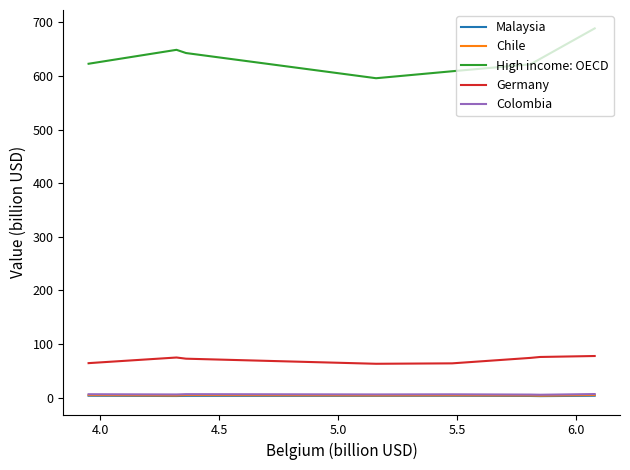

Which series has the widest spread of values?

High income: OECD